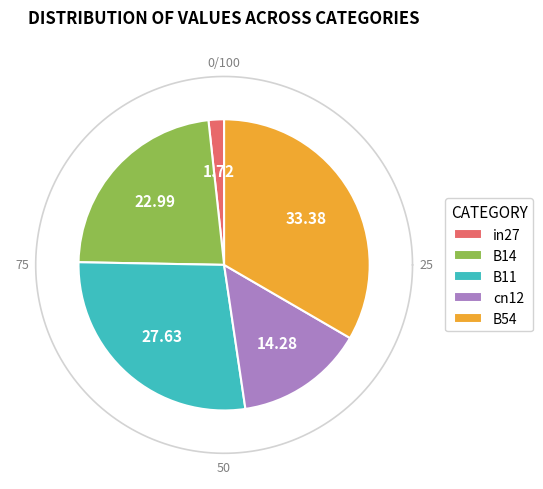

To the nearest percent, what is the average slice percentage?

20%